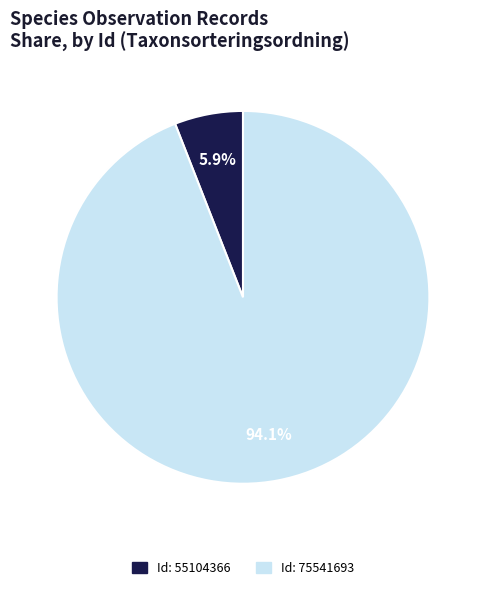

Is there a majority slice in this chart?

Yes